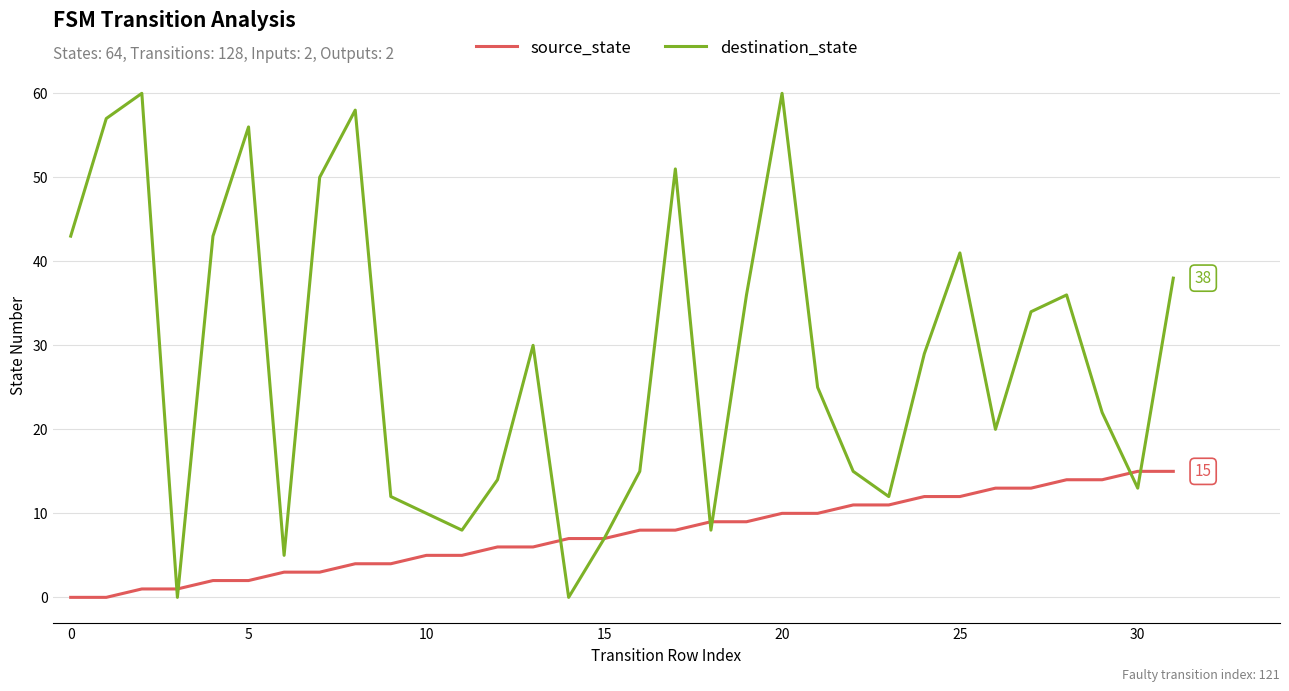

Rank the series by their maximum value, from lowest to highest.

source_state, destination_state